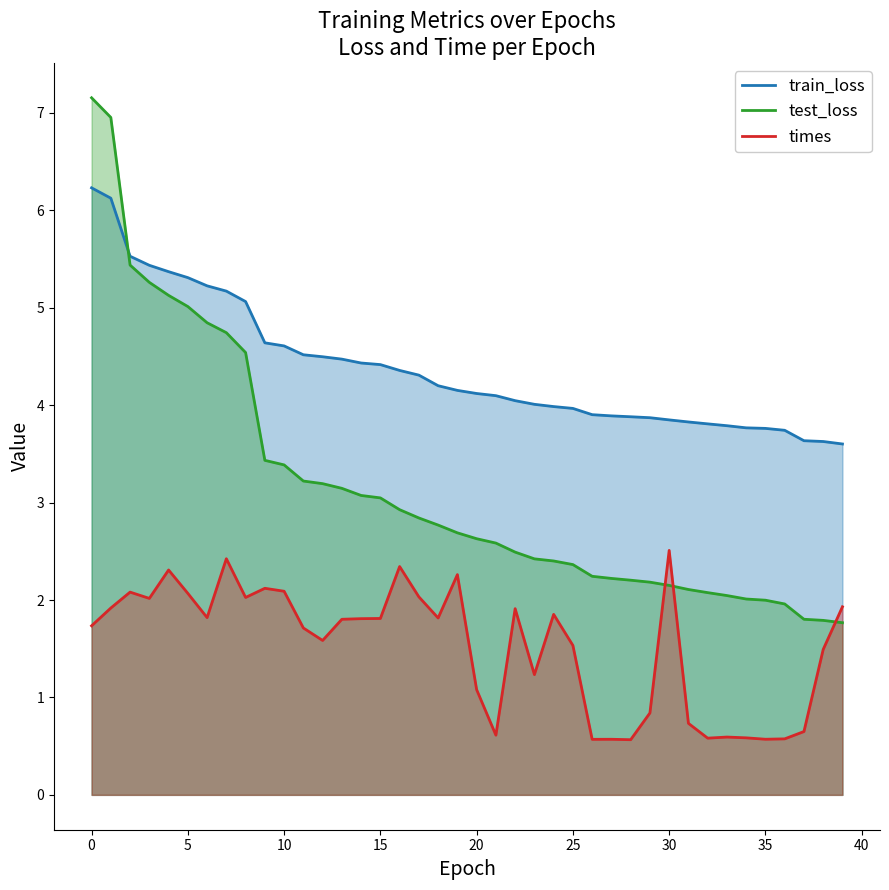

How many times do times and test_loss cross each other?

3